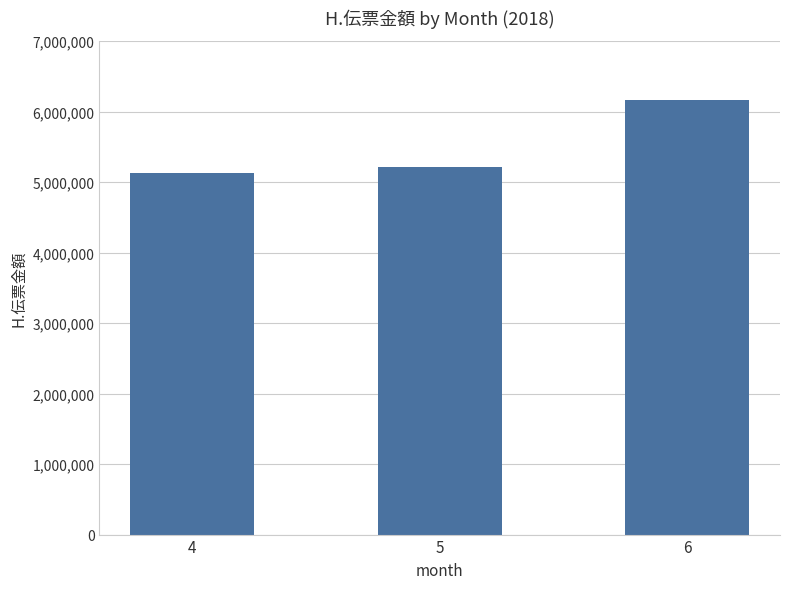

What is the greatest value displayed?

6163878